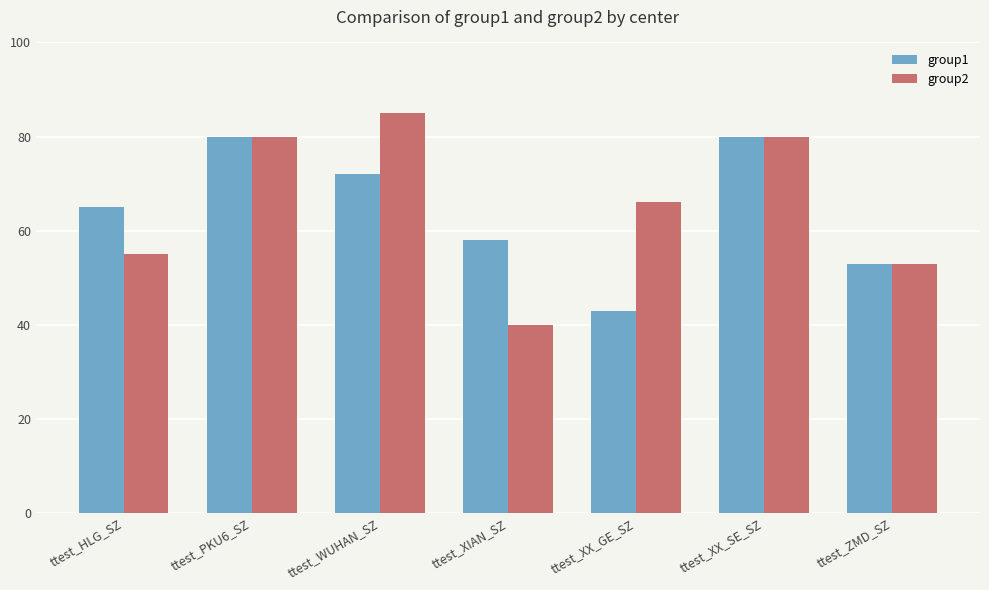

At which category does the chart reach its minimum across all series?

ttest_XIAN_SZ